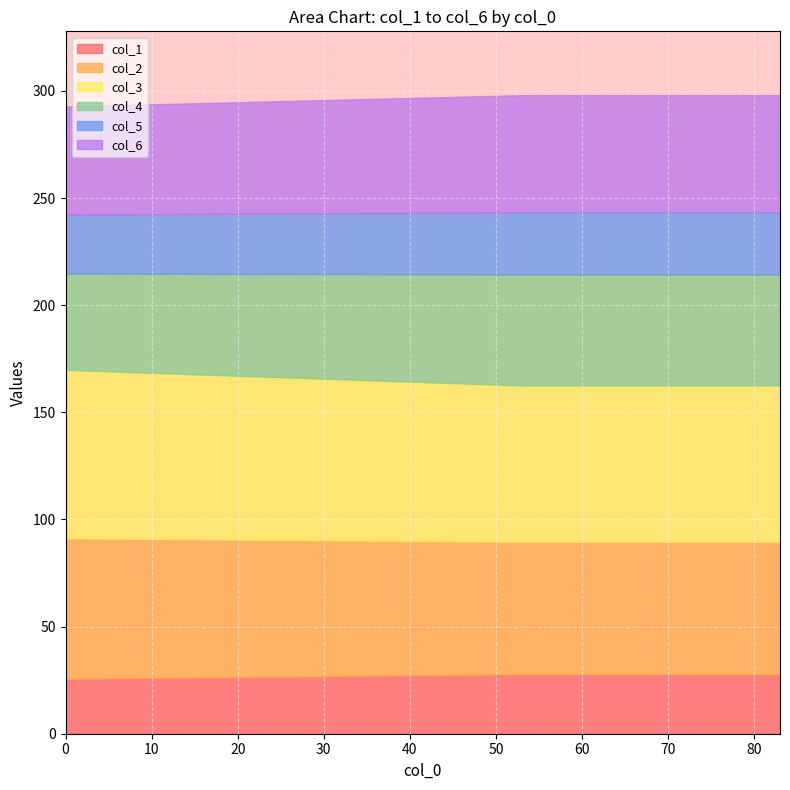

What is the highest value of the col_1 series?

27.7